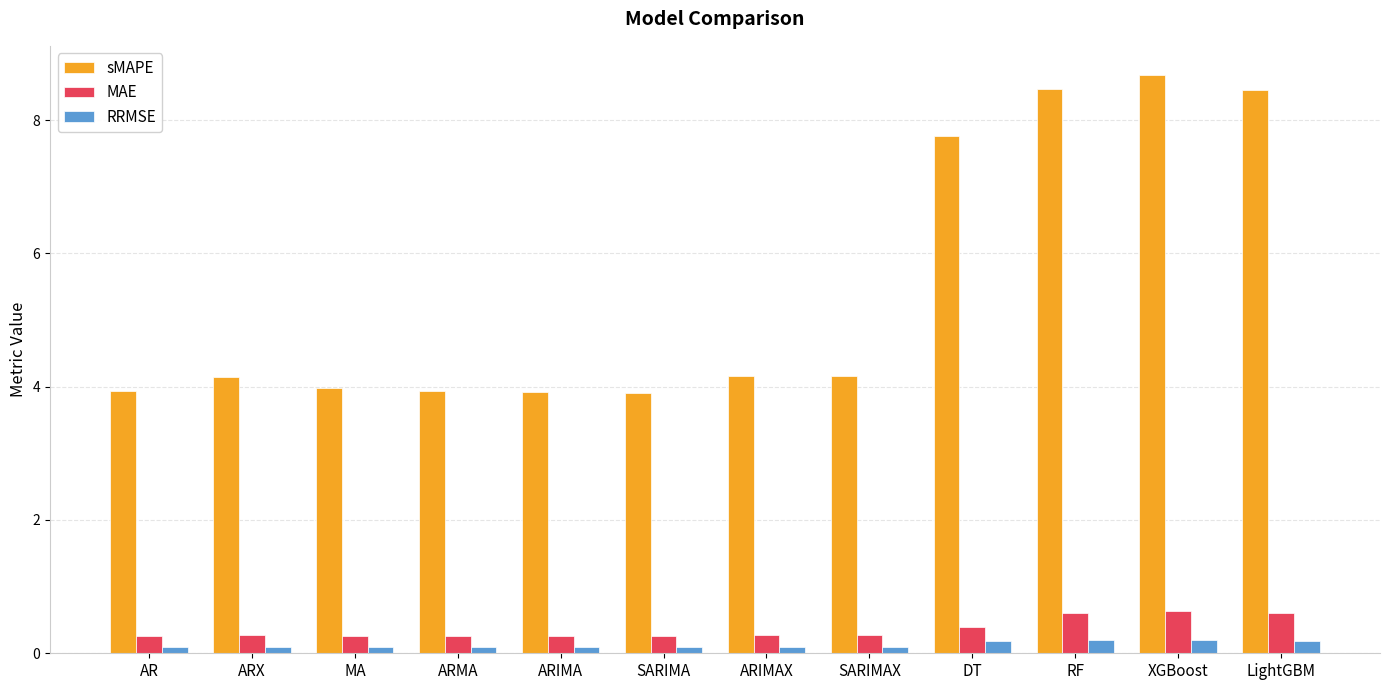

What is the sum of the MAE values at SARIMA and ARIMA?

0.5